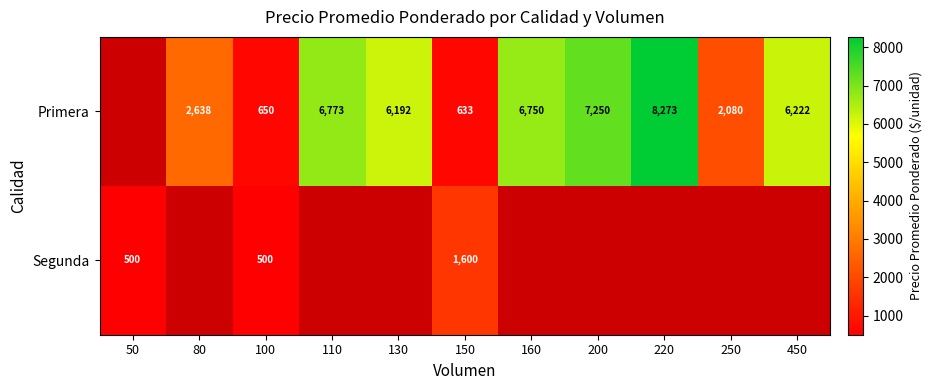

At which category is the sum across all series the highest?

220